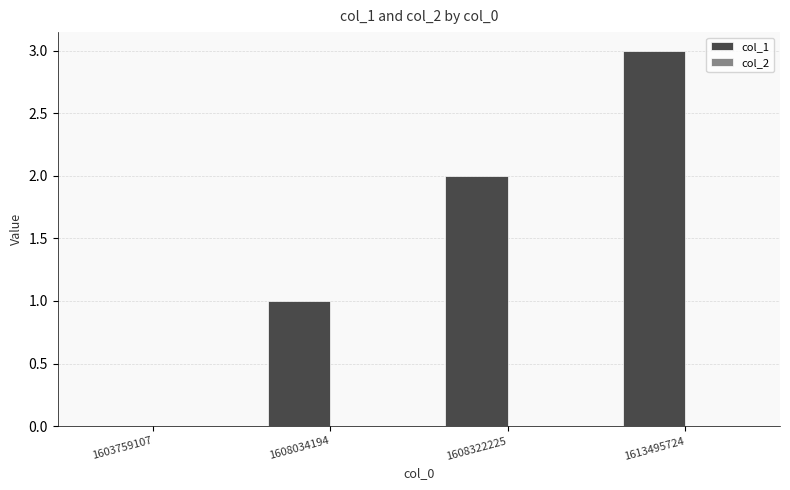

True or false: the data shows 2 at 1608034194.

False